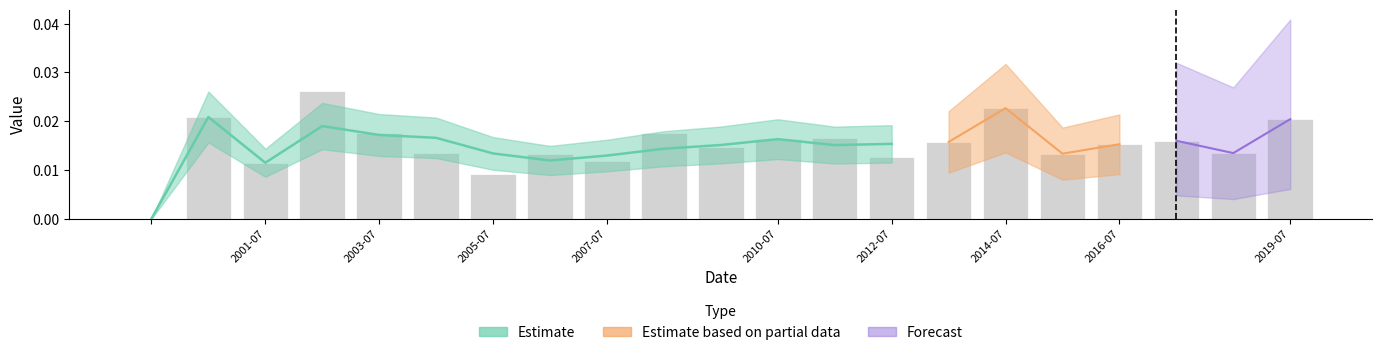

List the labels in order of value, largest first.

2002-07-15, 2014-07-15, 2000-07-15, 2019-07-15, 2008-07-15, 2003-07-15, 2011-07-15, 2010-07-15, 2017-07-15, 2013-07-15, 2016-07-15, 2009-07-15, 2004-07-15, 2018-07-15, 2015-07-15, 2006-07-15, 2012-07-15, 2007-07-15, 2001-07-15, 2005-07-15, 